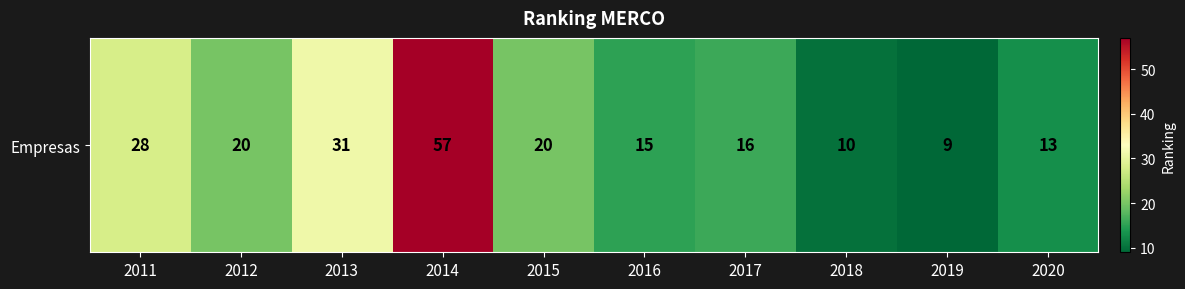

At which label is the value closest to 33?

2013